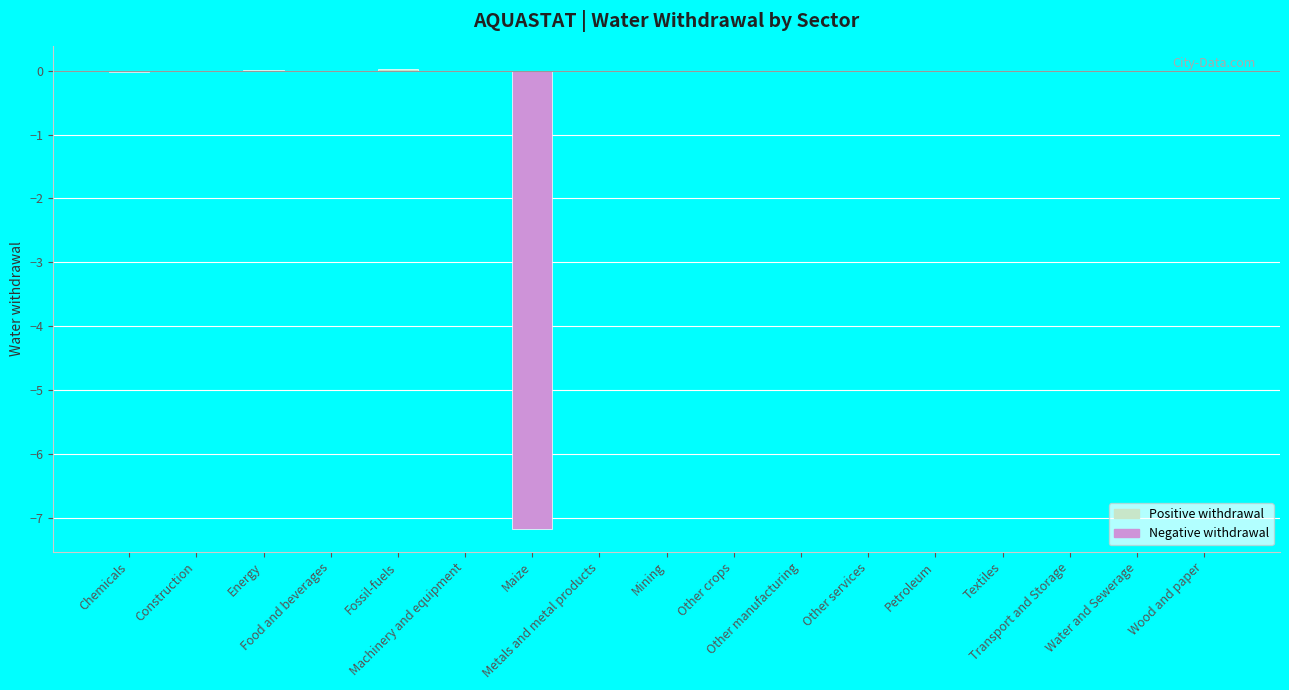

What is the sum of all values?

-7.2